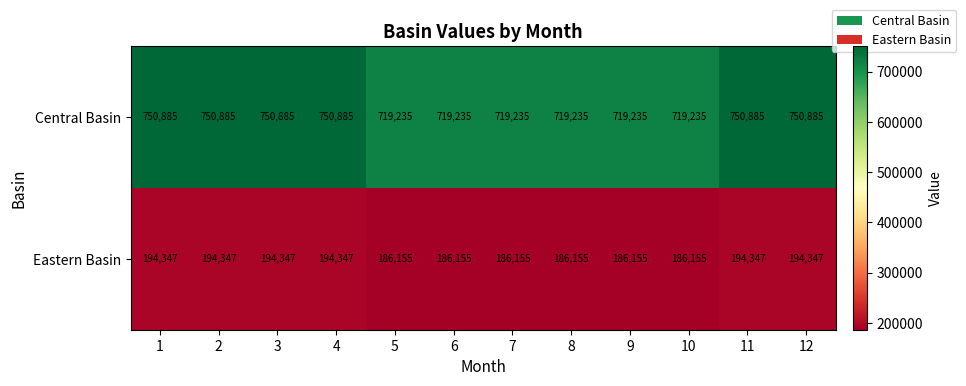

Is it true that Central Basin equals 750885 at 2?

True